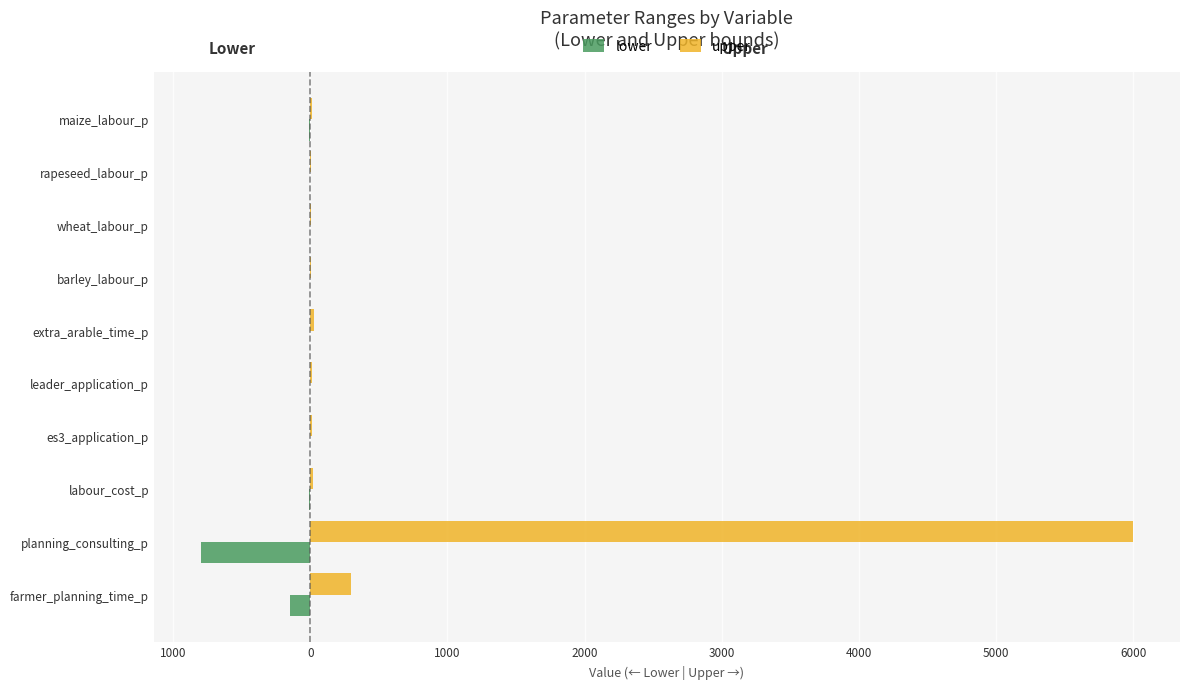

What is the maximum value for lower?

-3.1